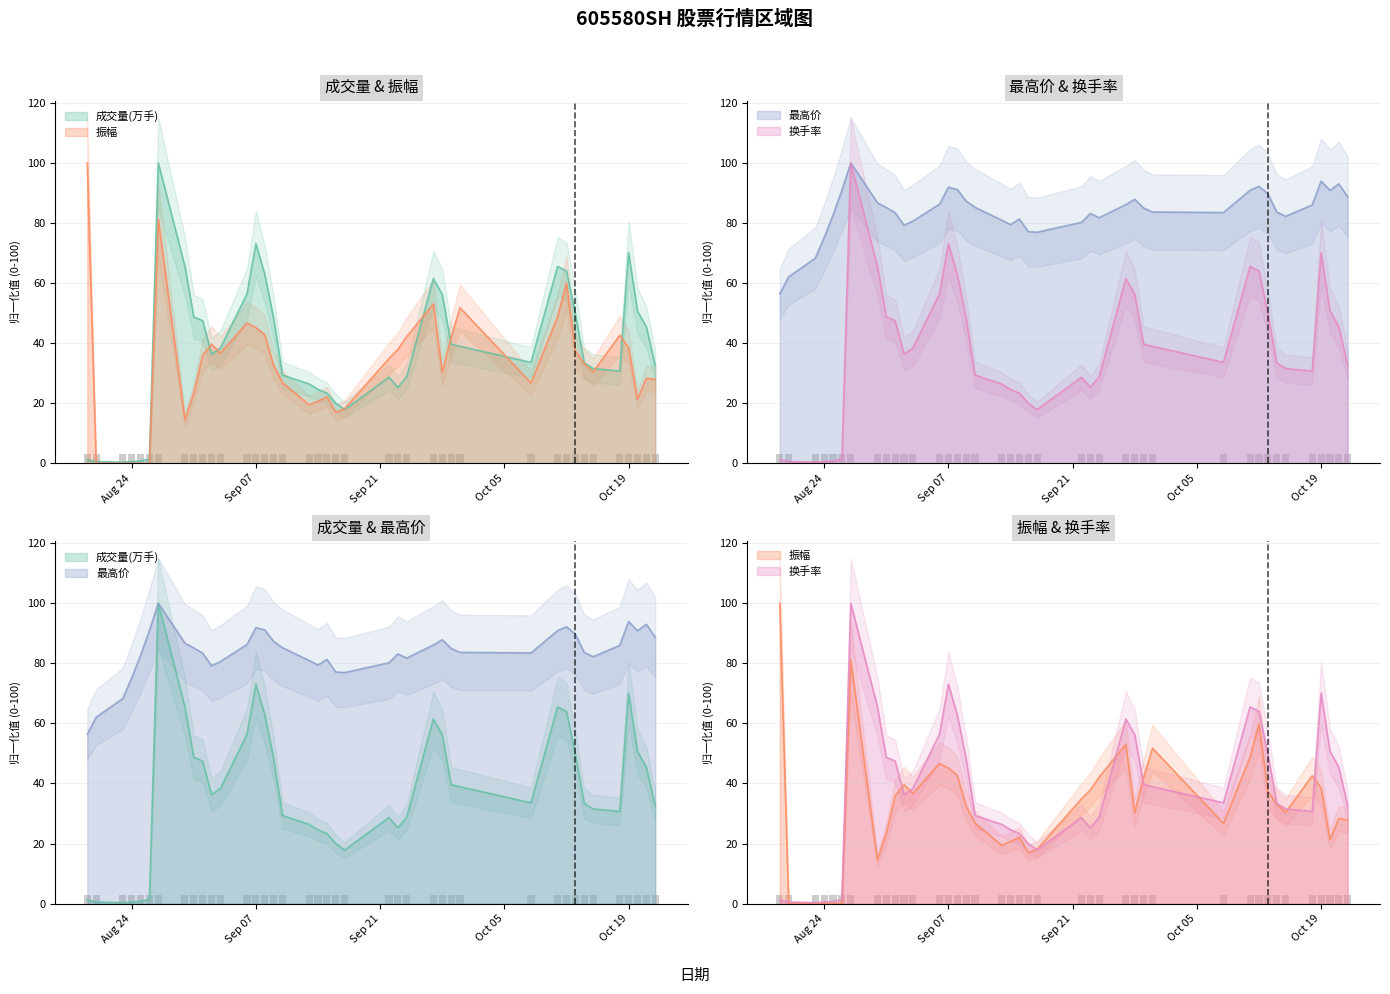

Rank the categories by 振幅 value from highest to lowest.

2021-08-19, 2021-08-27, 2021-10-12, 2021-09-27, 2021-09-30, 2021-10-11, 2021-09-06, 2021-09-07, 2021-09-08, 2021-10-18, 2021-09-24, 2021-09-29, 2021-09-02, 2021-10-19, 2021-09-23, 2021-10-13, 2021-09-03, 2021-09-01, 2021-09-22, 2021-10-14, 2021-09-09, 2021-10-15, 2021-09-28, 2021-10-21, 2021-10-22, 2021-09-10, 2021-10-08, 2021-08-31, 2021-09-15, 2021-10-20, 2021-09-14, 2021-09-13, 2021-09-17, 2021-09-16, 2021-08-30, 2021-08-20, 2021-08-23, 2021-08-24, 2021-08-25, 2021-08-26